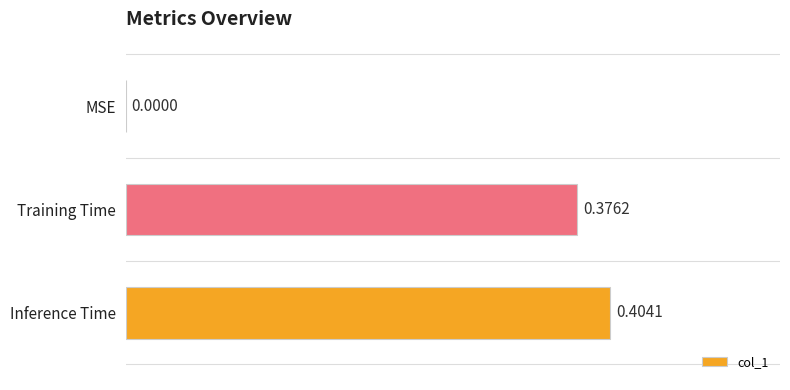

What is the sum of the values at Training Time and Inference Time?

0.8